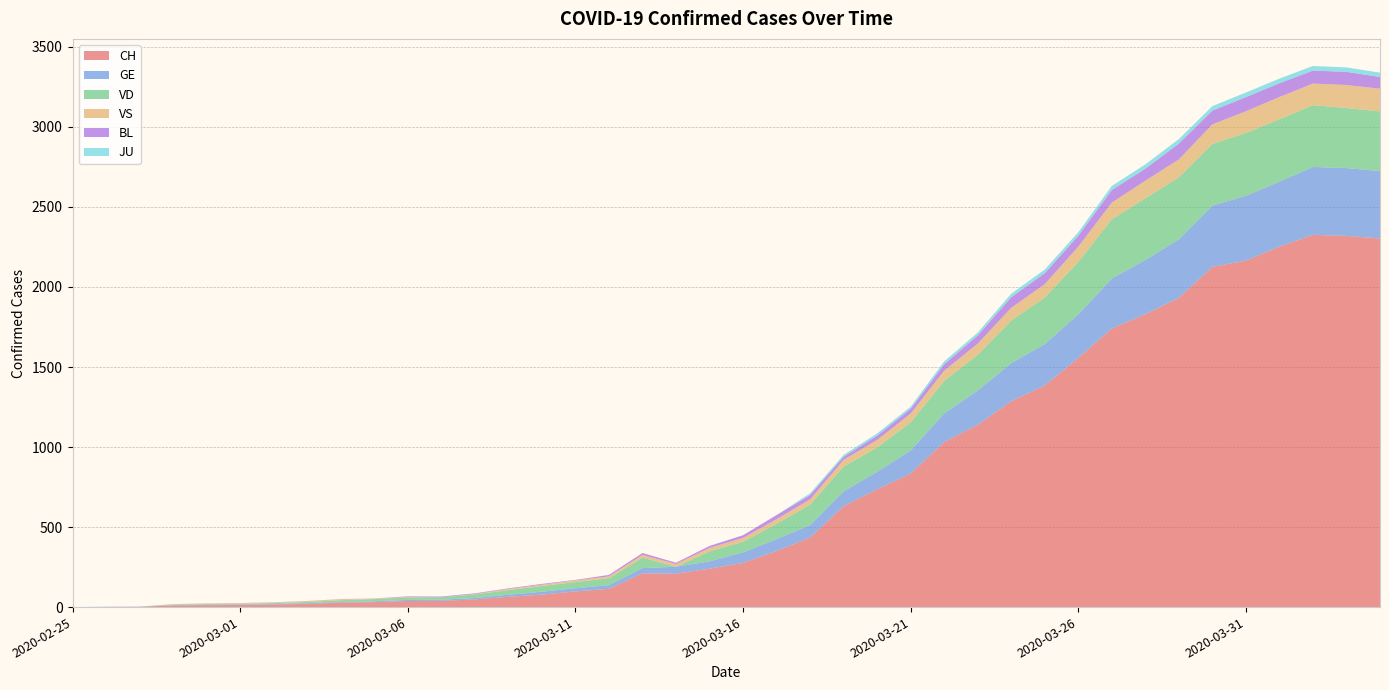

Reading left to right, what are all the values shown in this chart?

CH: 0	1	2	10	12	13	16	20	28	31	38	39	48	64	78	98	114	211	209	240	276	350	434	631	736	834	1031	1139	1286	1385	1557	1740	1830	1932	2126	2165	2252	2326	2319	2303
GE: 0	1	1	2	3	3	3	4	4	5	7	7	9	13	18	20	23	33	43	46	66	75	78	92	109	145	179	214	238	258	272	313	339	365	382	405	406	424	424	421
VD: 0	0	0	4	4	4	6	8	11	14	15	16	22	29	36	38	43	65	0	62	66	95	128	155	152	175	203	223	266	291	327	370	385	388	386	392	390	386	375	373
VS: 0	0	0	3	3	4	4	5	6	3	3	0	3	7	8	11	12	17	17	22	24	29	33	42	47	55	64	70	80	84	96	104	110	112	122	136	139	135	144	142
BL: 0	0	0	0	1	1	1	1	1	1	4	4	4	4	5	3	9	12	8	12	17	26	27	19	27	30	40	51	66	68	68	79	75	99	86	88	86	81	82	73
JU: 0	0	0	0	0	0	0	0	0	0	0	0	0	0	0	0	0	0	0	0	0	0	11	12	14	13	18	18	22	23	22	25	27	28	28	29	29	29	28	27